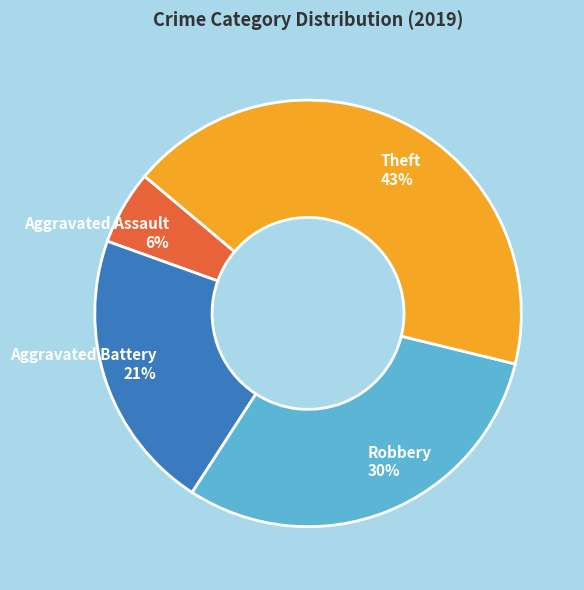

Combined, do Aggravated Battery and Theft account for over 50%?

Yes